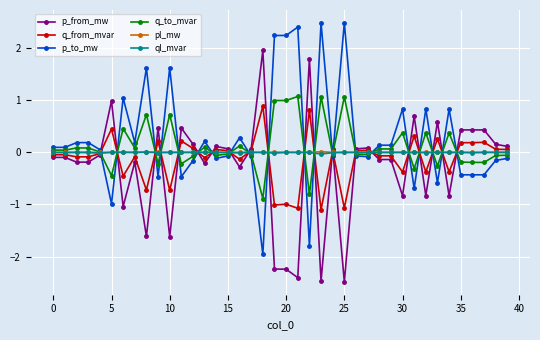

What is the smallest value displayed?

-2.5